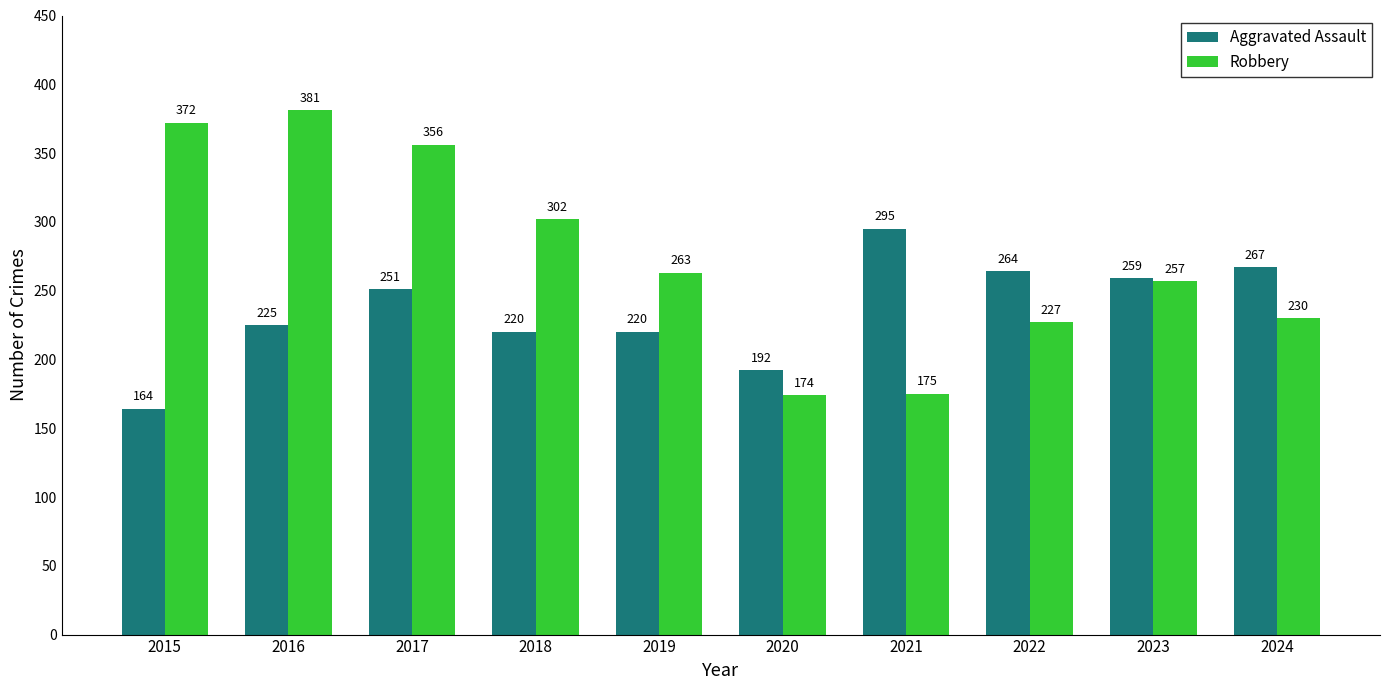

At which label does Robbery reach its peak?

2016